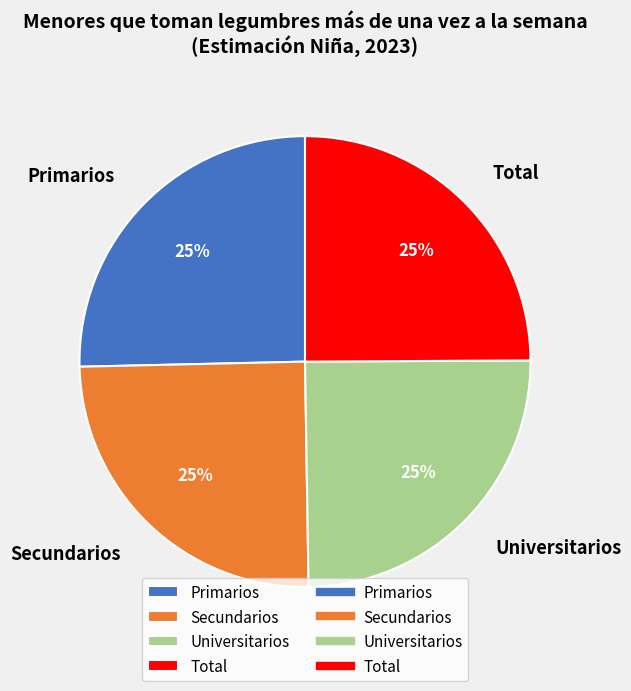

To the nearest percent, what is the combined percentage of Primarios and Total?

50%